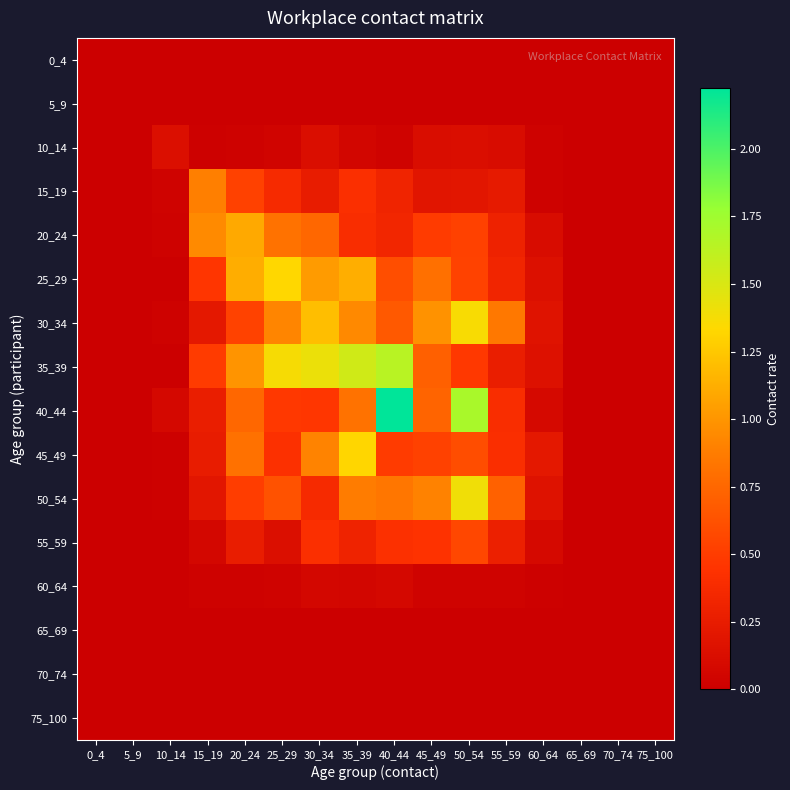

Reading left to right, extract all data points from this chart.

0_4: 0_4=0.0	5_9=0.0	10_14=0.0	15_19=0.0	20_24=0.0	25_29=0.0	30_34=0.0	35_39=0.0	40_44=0.0	45_49=0.0	50_54=0.0	55_59=0.0	60_64=0.0	65_69=0.0	70_74=0.0	75_100=0.0
5_9: 0_4=0.0	5_9=0.0	10_14=0.0	15_19=0.0	20_24=0.0	25_29=0.0	30_34=0.0	35_39=0.0	40_44=0.0	45_49=0.0	50_54=0.0	55_59=0.0	60_64=0.0	65_69=0.0	70_74=0.0	75_100=0.0
10_14: 0_4=0.0	5_9=0.0	10_14=0.1	15_19=0.0	20_24=0.0	25_29=0.0	30_34=0.1	35_39=0.1	40_44=0.0	45_49=0.1	50_54=0.1	55_59=0.1	60_64=0.0	65_69=0.0	70_74=0.0	75_100=0.0
15_19: 0_4=0.0	5_9=0.0	10_14=0.0	15_19=0.9	20_24=0.5	25_29=0.4	30_34=0.3	35_39=0.4	40_44=0.3	45_49=0.2	50_54=0.2	55_59=0.2	60_64=0.0	65_69=0.0	70_74=0.0	75_100=0.0
20_24: 0_4=0.0	5_9=0.0	10_14=0.0	15_19=0.9	20_24=1.1	25_29=0.8	30_34=0.8	35_39=0.4	40_44=0.3	45_49=0.5	50_54=0.5	55_59=0.3	60_64=0.1	65_69=0.0	70_74=0.0	75_100=0.0
25_29: 0_4=0.0	5_9=0.0	10_14=0.0	15_19=0.5	20_24=1.1	25_29=1.3	30_34=1.0	35_39=1.1	40_44=0.6	45_49=0.8	50_54=0.5	55_59=0.3	60_64=0.1	65_69=0.0	70_74=0.0	75_100=0.0
30_34: 0_4=0.0	5_9=0.0	10_14=0.0	15_19=0.2	20_24=0.5	25_29=0.9	30_34=1.2	35_39=0.9	40_44=0.7	45_49=1.0	50_54=1.4	55_59=0.8	60_64=0.2	65_69=0.0	70_74=0.0	75_100=0.0
35_39: 0_4=0.0	5_9=0.0	10_14=0.0	15_19=0.5	20_24=1.0	25_29=1.4	30_34=1.4	35_39=1.5	40_44=1.6	45_49=0.7	50_54=0.5	55_59=0.3	60_64=0.2	65_69=0.0	70_74=0.0	75_100=0.0
40_44: 0_4=0.0	5_9=0.0	10_14=0.1	15_19=0.3	20_24=0.7	25_29=0.5	30_34=0.5	35_39=0.8	40_44=2.2	45_49=0.7	50_54=1.7	55_59=0.4	60_64=0.1	65_69=0.0	70_74=0.0	75_100=0.0
45_49: 0_4=0.0	5_9=0.0	10_14=0.0	15_19=0.3	20_24=0.8	25_29=0.4	30_34=0.9	35_39=1.3	40_44=0.5	45_49=0.5	50_54=0.6	55_59=0.4	60_64=0.2	65_69=0.0	70_74=0.0	75_100=0.0
50_54: 0_4=0.0	5_9=0.0	10_14=0.0	15_19=0.2	20_24=0.5	25_29=0.6	30_34=0.4	35_39=0.9	40_44=0.8	45_49=0.9	50_54=1.4	55_59=0.7	60_64=0.2	65_69=0.0	70_74=0.0	75_100=0.0
55_59: 0_4=0.0	5_9=0.0	10_14=0.0	15_19=0.1	20_24=0.3	25_29=0.1	30_34=0.4	35_39=0.3	40_44=0.4	45_49=0.4	50_54=0.6	55_59=0.3	60_64=0.1	65_69=0.0	70_74=0.0	75_100=0.0
60_64: 0_4=0.0	5_9=0.0	10_14=0.0	15_19=0.0	20_24=0.0	25_29=0.0	30_34=0.1	35_39=0.1	40_44=0.1	45_49=0.0	50_54=0.0	55_59=0.0	60_64=0.0	65_69=0.0	70_74=0.0	75_100=0.0
65_69: 0_4=0.0	5_9=0.0	10_14=0.0	15_19=0.0	20_24=0.0	25_29=0.0	30_34=0.0	35_39=0.0	40_44=0.0	45_49=0.0	50_54=0.0	55_59=0.0	60_64=0.0	65_69=0.0	70_74=0.0	75_100=0.0
70_74: 0_4=0.0	5_9=0.0	10_14=0.0	15_19=0.0	20_24=0.0	25_29=0.0	30_34=0.0	35_39=0.0	40_44=0.0	45_49=0.0	50_54=0.0	55_59=0.0	60_64=0.0	65_69=0.0	70_74=0.0	75_100=0.0
75_100: 0_4=0.0	5_9=0.0	10_14=0.0	15_19=0.0	20_24=0.0	25_29=0.0	30_34=0.0	35_39=0.0	40_44=0.0	45_49=0.0	50_54=0.0	55_59=0.0	60_64=0.0	65_69=0.0	70_74=0.0	75_100=0.0